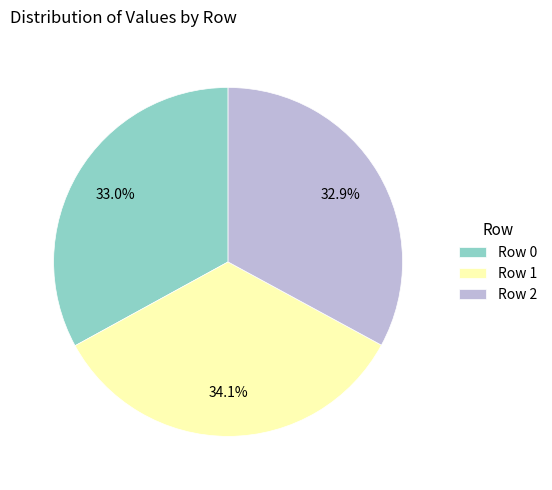

Is there a majority slice in this chart?

No